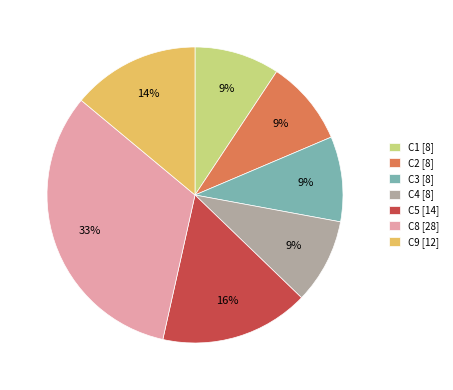

What is the largest slice in the pie chart?

C8